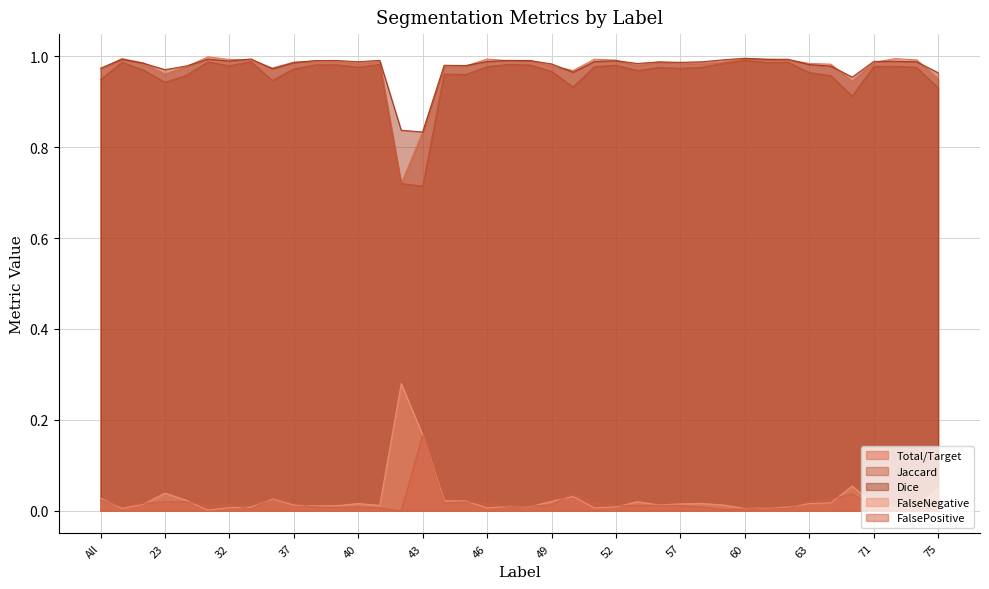

Read the Total/Target value at 45.

1.0